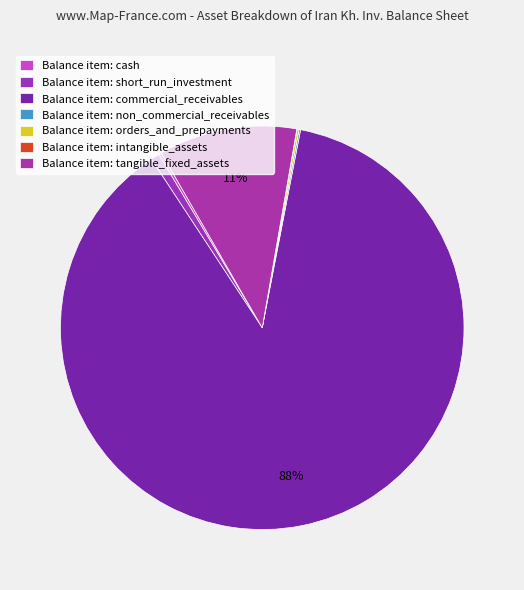

How many slices are in this pie chart?

7